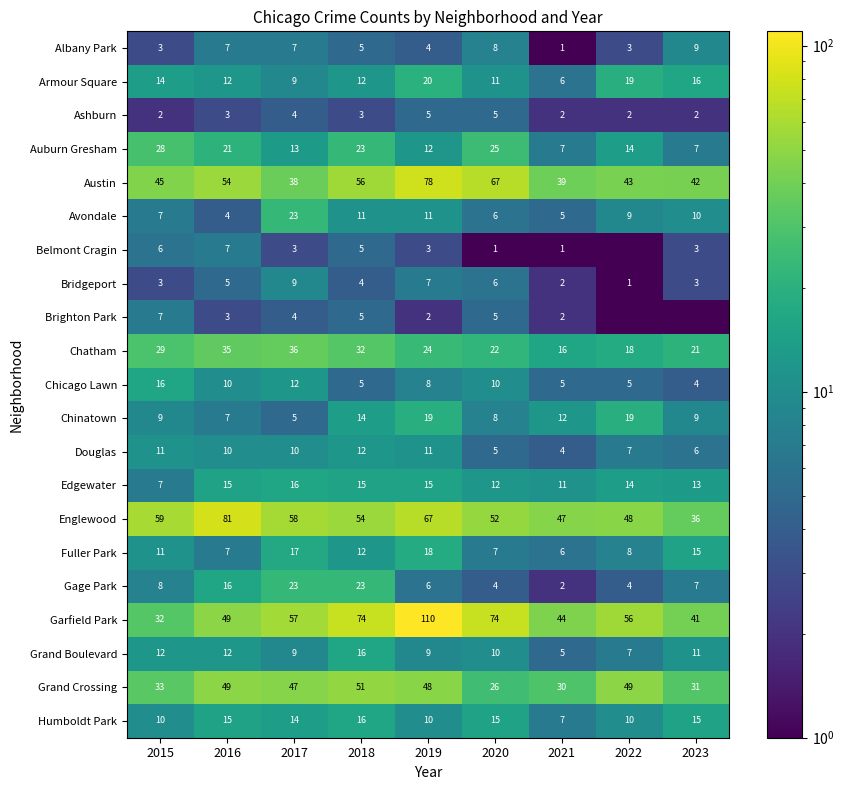

The value of Chicago Lawn at 2015 is 22.7. True or false?

False